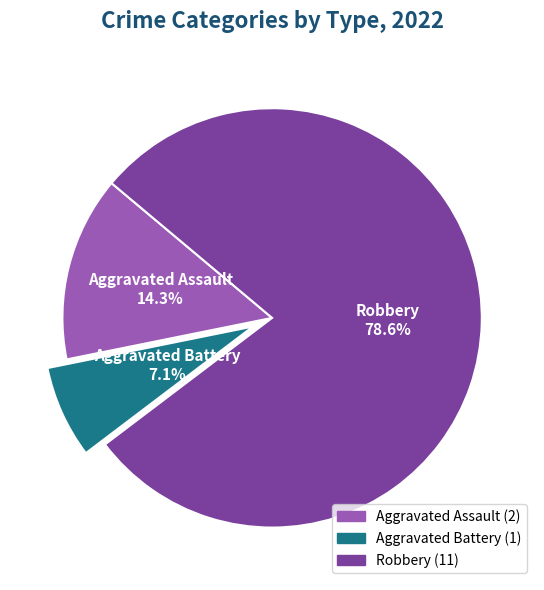

Combined, what portion of the pie is Robbery and Aggravated Battery?

85.7%